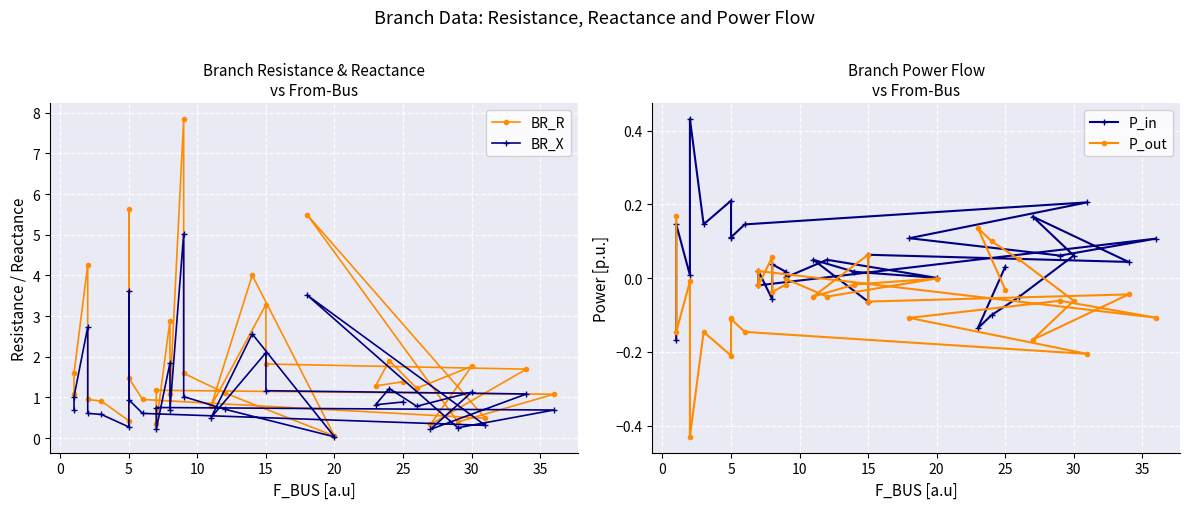

In BR_R, how many points are lower than both neighbors (excluding endpoints)?

10